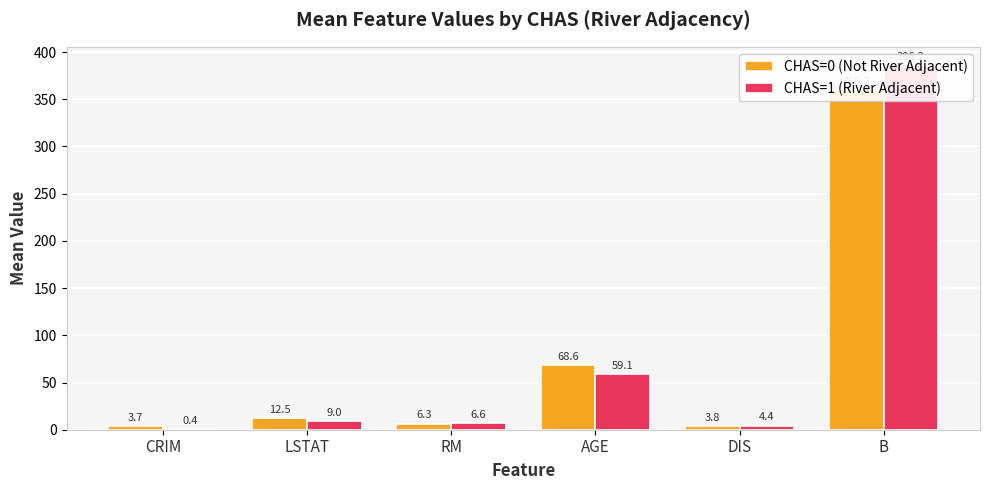

At which label does CHAS=1 (River Adjacent) first exceed 8?

LSTAT